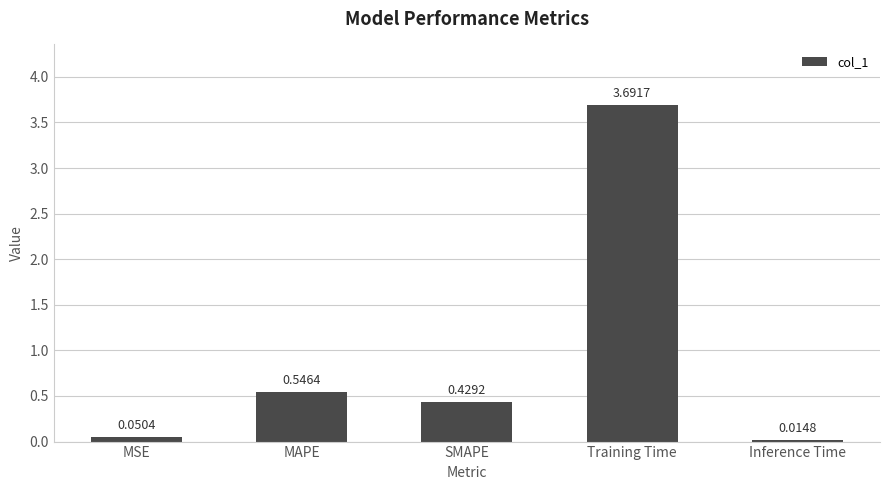

What is the label of the 2nd bar from the right?

Training Time